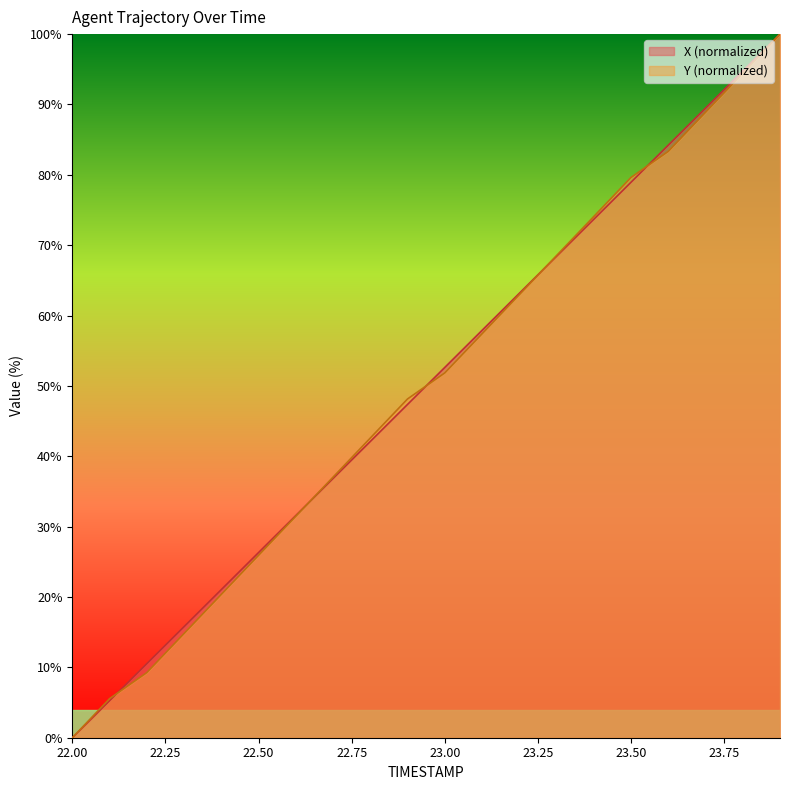

What is the maximum value shown in the chart?

100.0